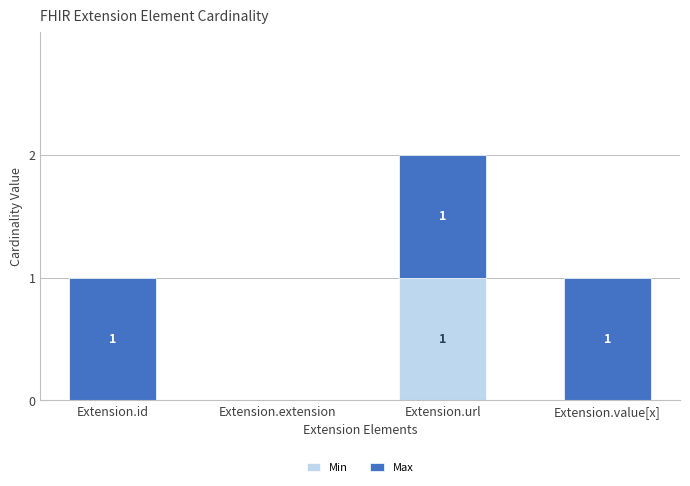

At which category is the sum across all series the highest?

Extension.url